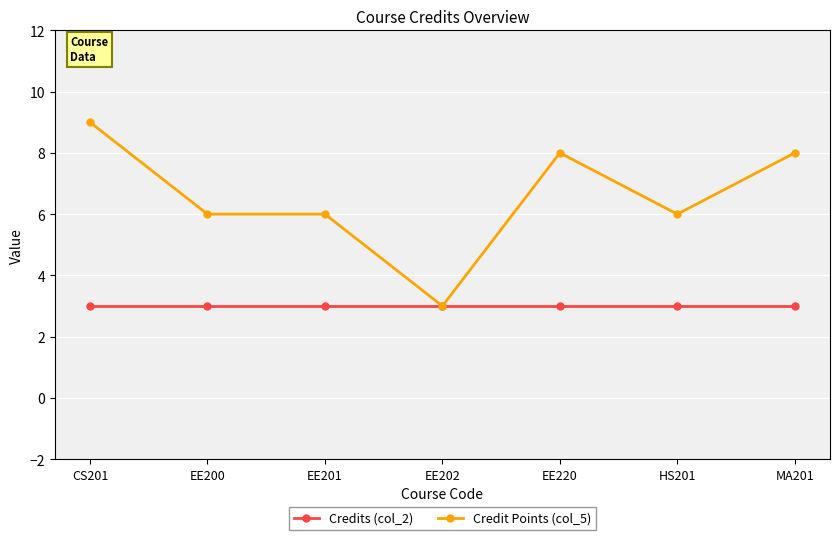

Which category has the highest value across all series?

CS201